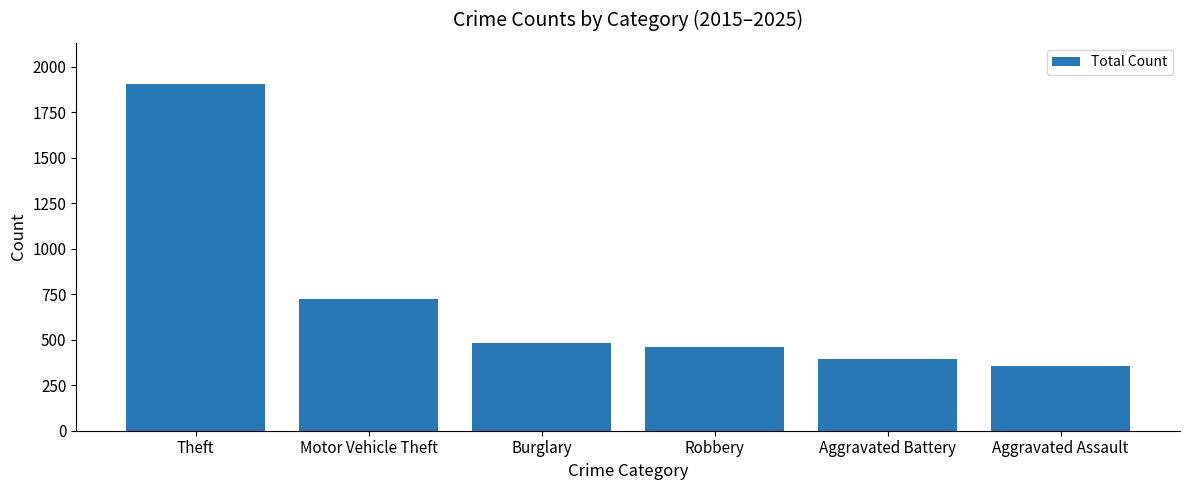

Reading left to right, what are all the values shown in this chart?

Theft=1904	Motor Vehicle Theft=725	Burglary=481	Robbery=458	Aggravated Battery=395	Aggravated Assault=355